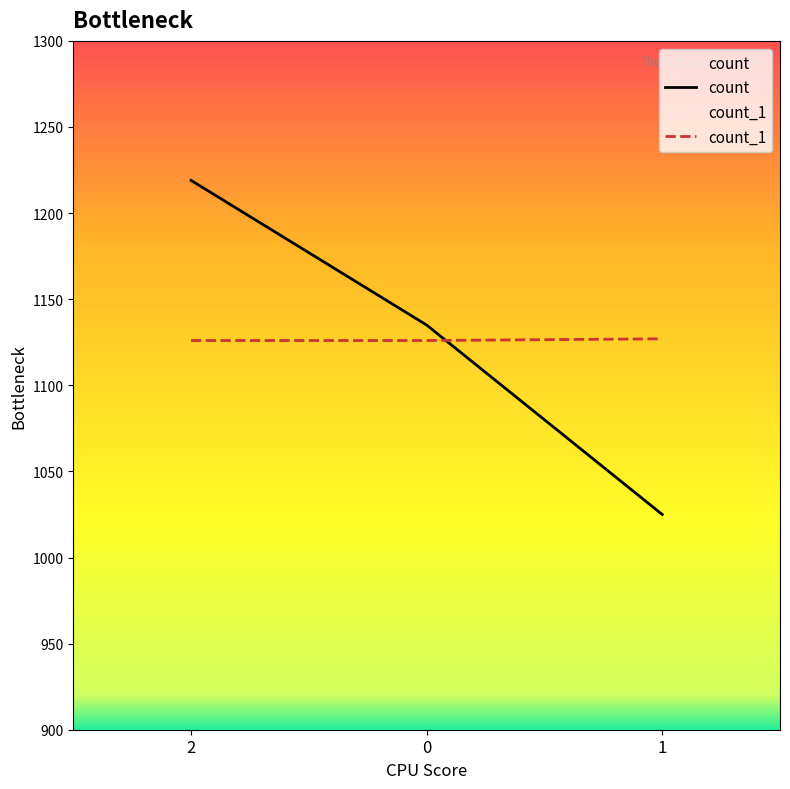

What is the value of the count point at the 3rd from the left?

1025